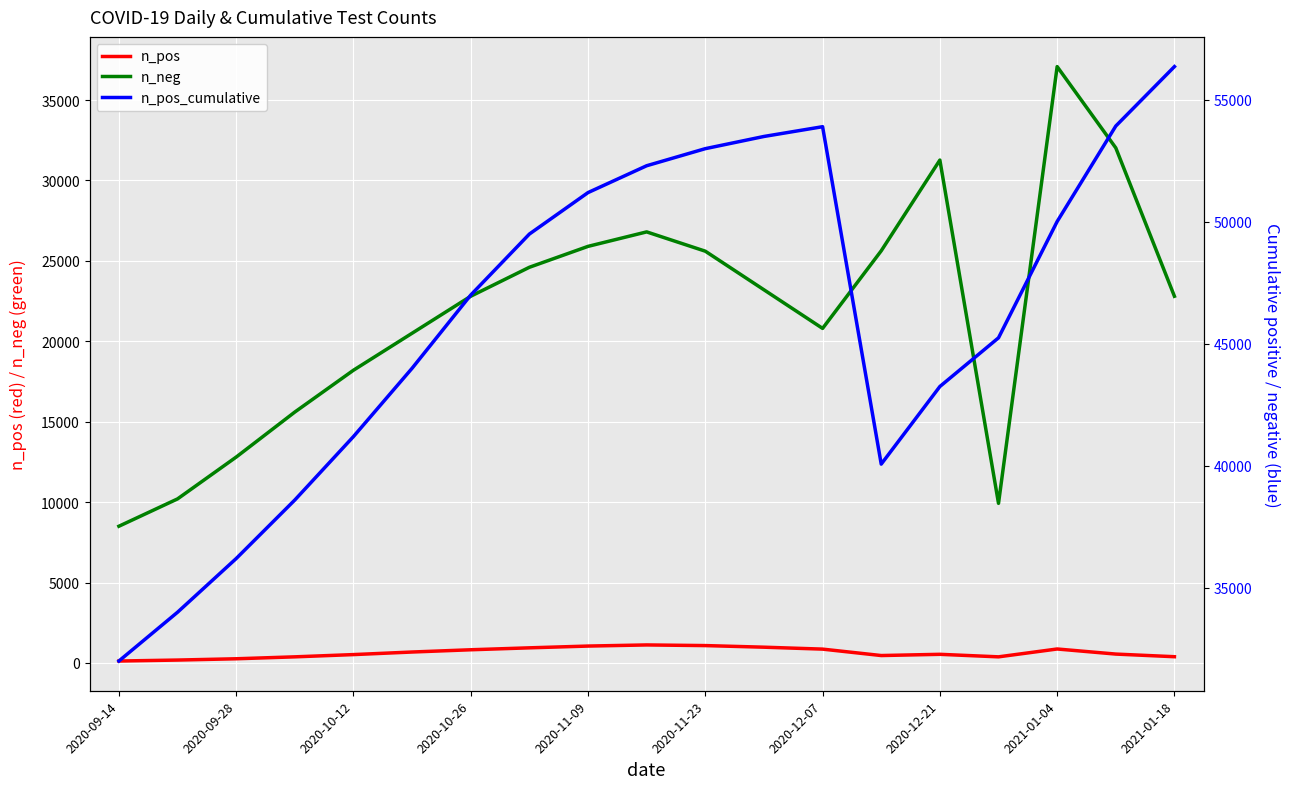

Reading left to right, transcribe all the data shown in this chart.

n_pos: 120	180	260	380	520	680	820	940	1050	1120	1080	980	860	461	537	380	868	552	388
n_neg: 8500	10200	12800	15600	18200	20500	22800	24600	25900	26800	25600	23200	20800	25624	31265	9923	37076	32022	22798
n_pos_cumulative: 32000	34000	36200	38600	41200	44000	47000	49500	51200	52300	53000	53500	53900	40071	43251	45247	50014	53927	56363